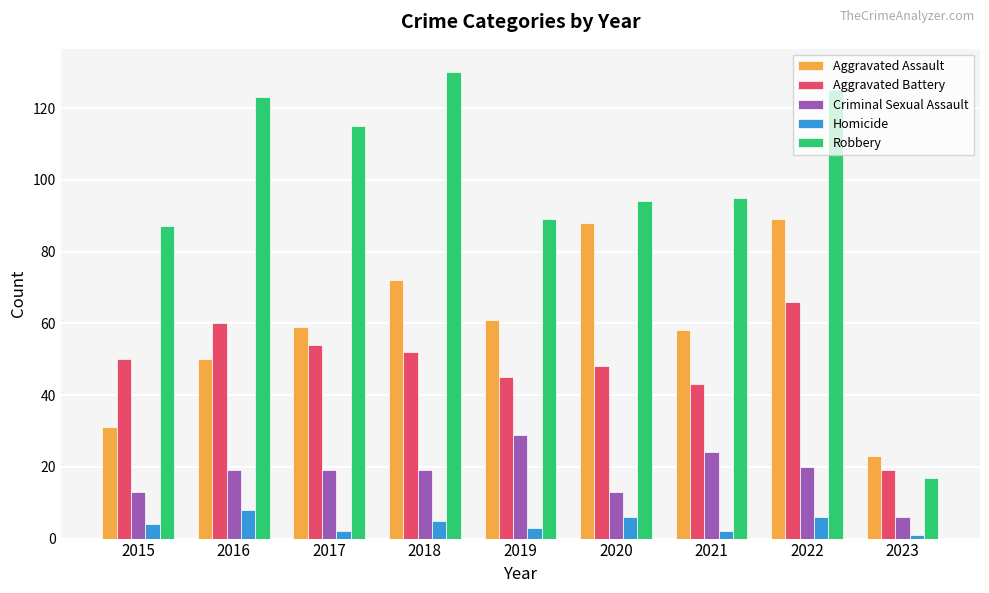

What is the smallest value displayed?

1